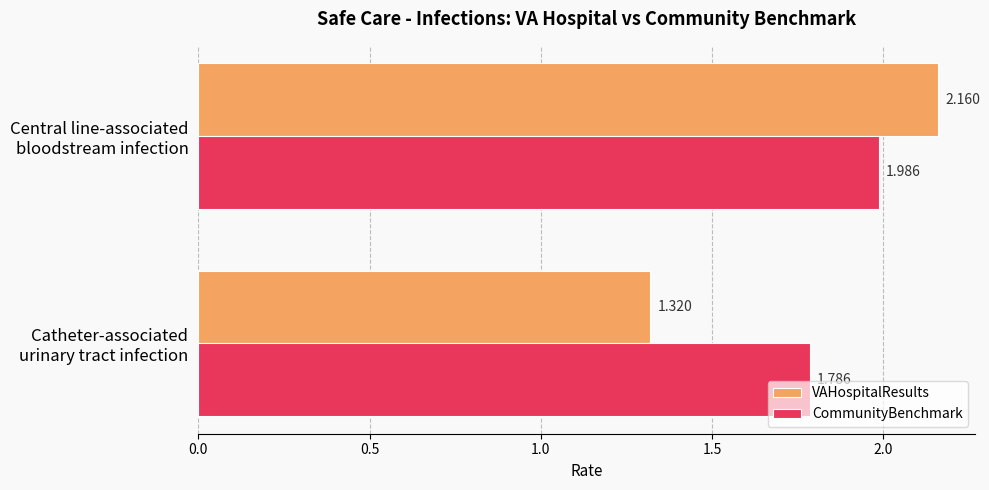

Which series has the largest total across all categories?

CommunityBenchmark